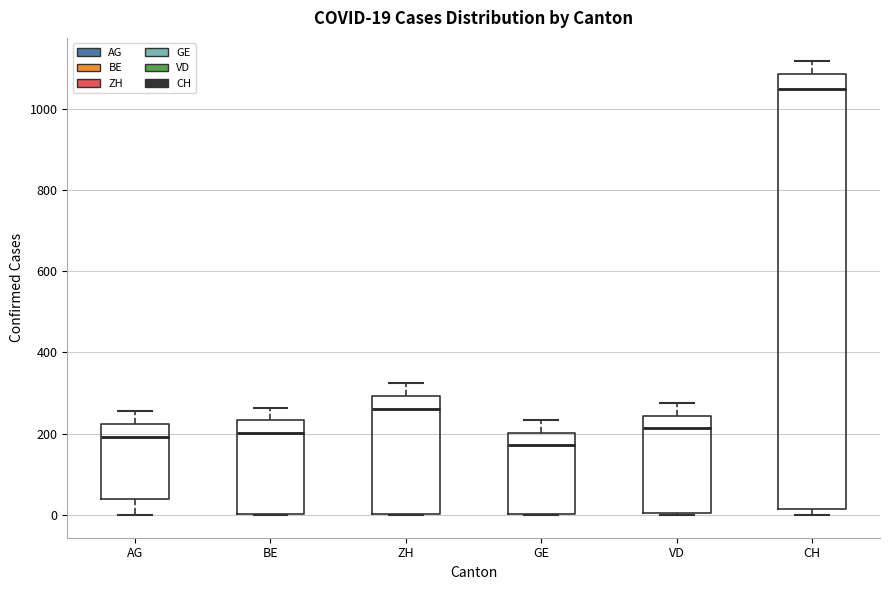

Comparing the boxes themselves (not the whiskers), which one is the tallest?

CH